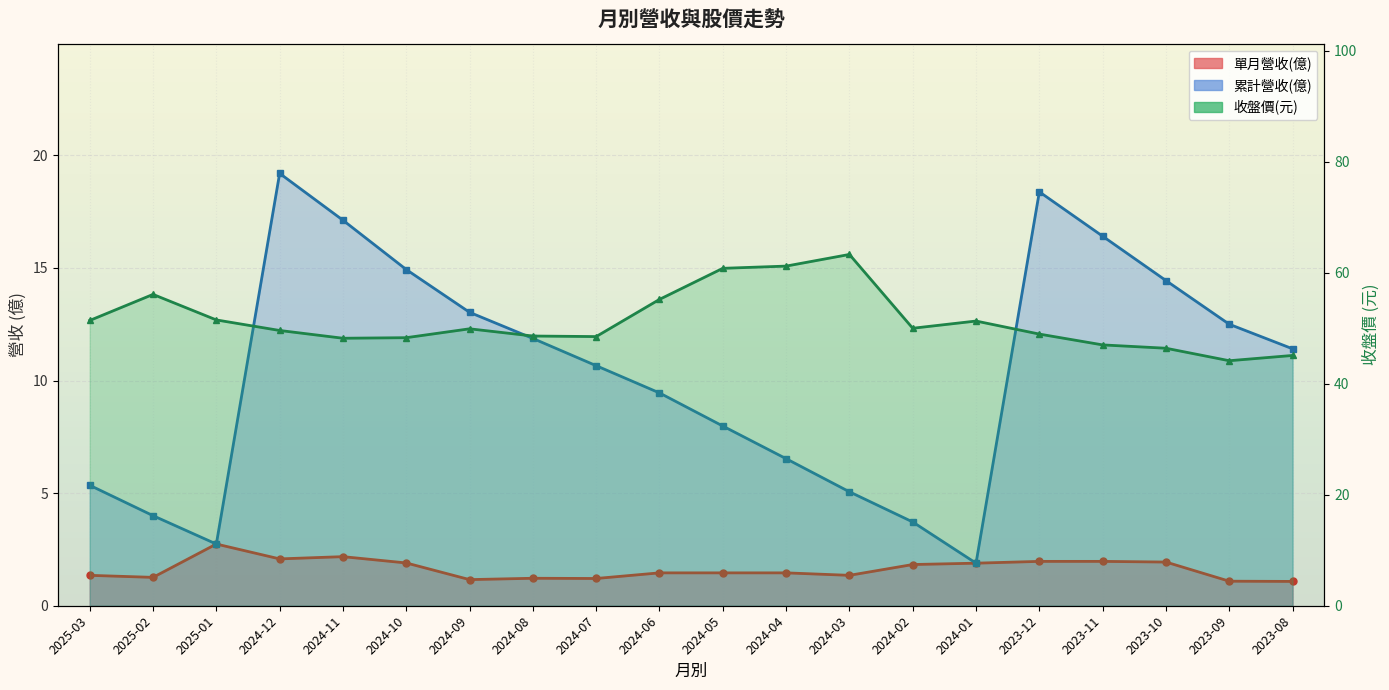

What is the sum of the 累計營收(億) values at 2024-06 and 2024-07?

20.1